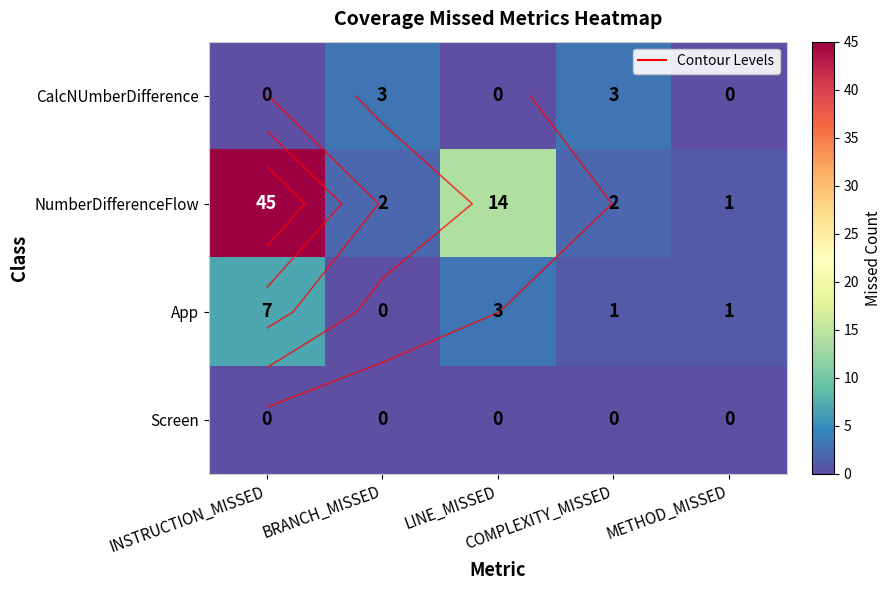

List the labels in order of App value, largest first.

INSTRUCTION_MISSED, LINE_MISSED, COMPLEXITY_MISSED, METHOD_MISSED, BRANCH_MISSED